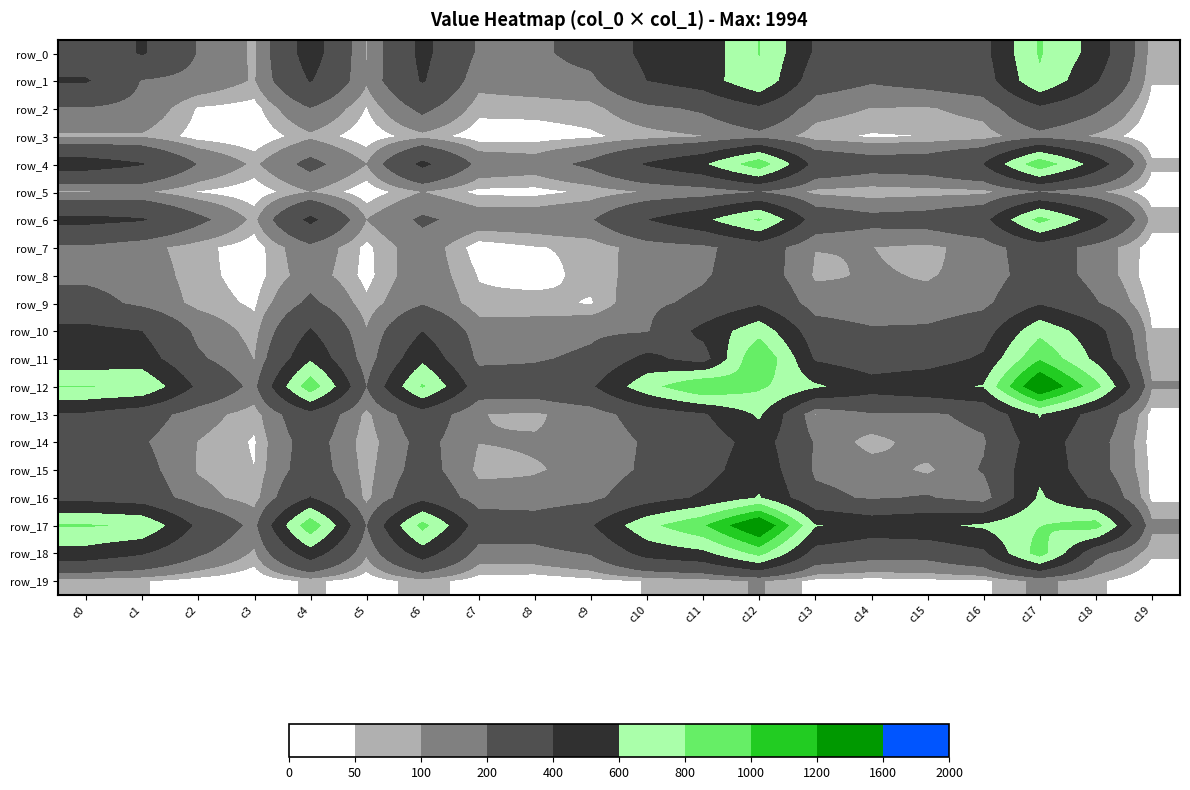

Reading left to right, transcribe all the data shown in this chart.

row_0: 229	421	192	87	497	94	450	180	171	254	449	464	807	373	330	321	338	820	520	66
row_1: 421	193	160	93	413	112	417	127	147	171	400	494	773	275	214	251	295	772	420	54
row_2: 192	160	45	28	196	47	237	66	68	77	167	222	362	137	98	93	131	360	224	27
row_3: 87	93	28	7	85	16	80	21	24	41	71	98	160	66	44	51	66	160	88	8
row_4: 497	413	196	85	240	101	447	166	143	231	419	570	933	336	272	287	406	944	511	62
row_5: 94	112	47	16	101	14	101	36	32	61	105	124	198	80	58	70	78	194	113	18
row_6: 450	417	237	80	447	101	221	152	155	187	396	556	828	307	245	264	338	872	498	75
row_7: 180	127	66	21	166	36	152	21	47	61	140	169	289	102	101	82	135	296	151	24
row_8: 171	147	68	24	143	32	155	47	25	71	131	184	287	90	106	96	118	292	156	17
row_9: 254	171	77	41	231	61	187	61	71	44	171	231	373	135	104	114	164	380	211	34
row_10: 449	400	167	71	419	105	396	140	131	171	186	458	726	279	220	227	305	744	473	52
row_11: 464	494	222	98	570	124	556	169	184	231	458	305	1003	377	291	313	429	978	551	68
row_12: 807	773	362	160	933	198	828	289	287	373	726	1003	833	631	481	540	613	1446	871	108
row_13: 373	275	137	66	336	80	307	102	90	135	279	377	631	97	189	179	235	614	322	33
row_14: 330	214	98	44	272	58	245	101	106	104	220	291	481	189	63	150	185	517	256	28
row_15: 321	251	93	51	287	70	264	82	96	114	227	313	540	179	150	82	213	555	256	37
row_16: 338	295	131	66	406	78	338	135	118	164	305	429	613	235	185	213	125	631	364	38
row_17: 820	772	360	160	944	194	872	296	292	380	744	978	1446	614	517	555	631	794	896	119
row_18: 520	420	224	88	511	113	498	151	156	211	473	551	871	322	256	256	364	896	244	61
row_19: 66	54	27	8	62	18	75	24	17	34	52	68	108	33	28	37	38	119	61	4